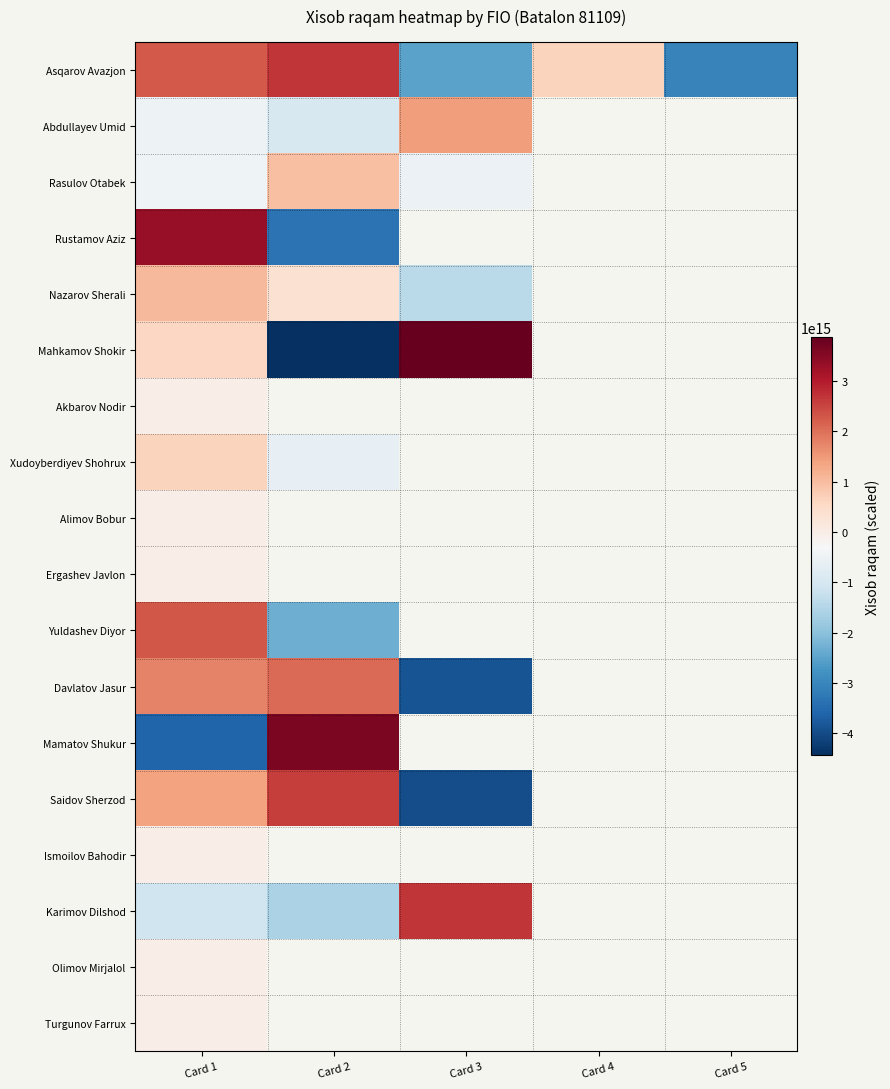

How many values in Davlatov Jasur are below zero?

1